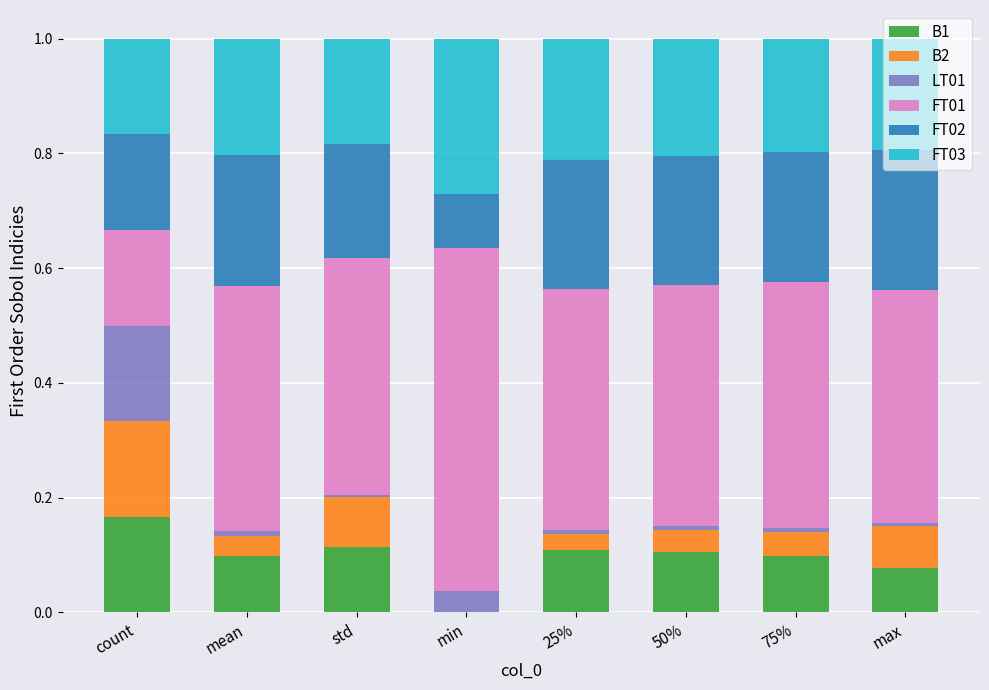

The B1 series shows 0.1 at 50%. True or false?

True